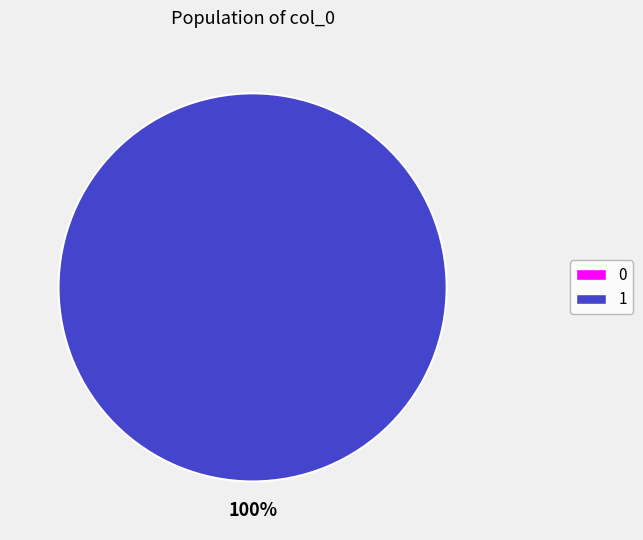

Which category accounts for the majority?

1